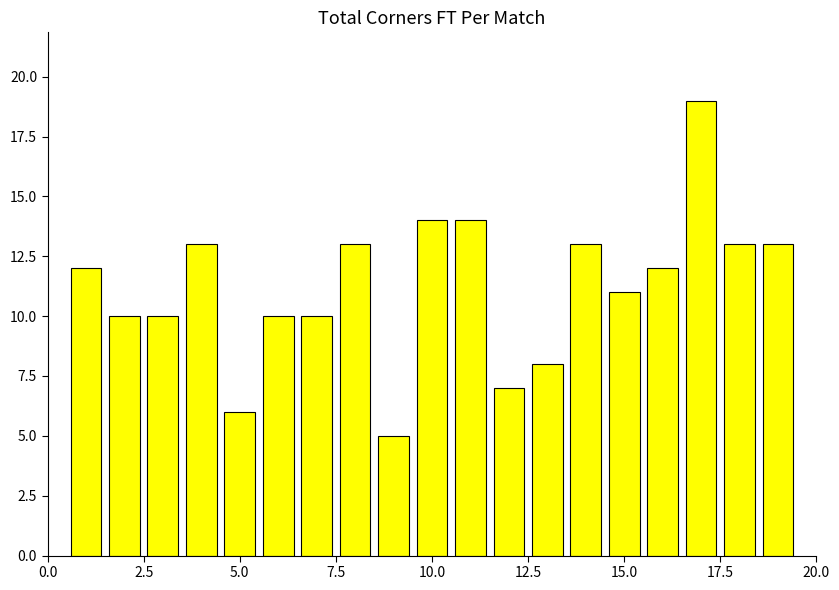

What is the sum of all values?

213